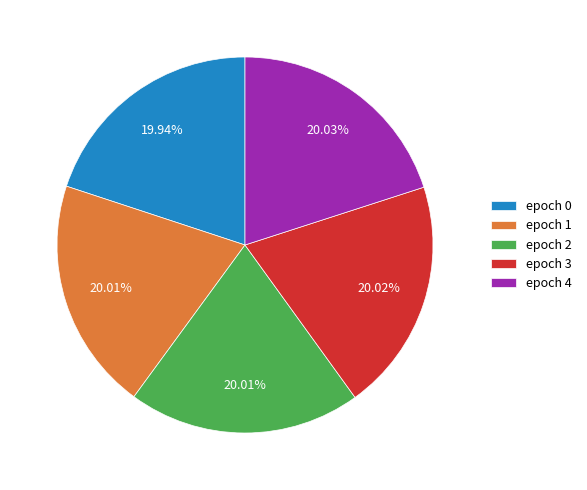

How many segments does this pie chart have?

5